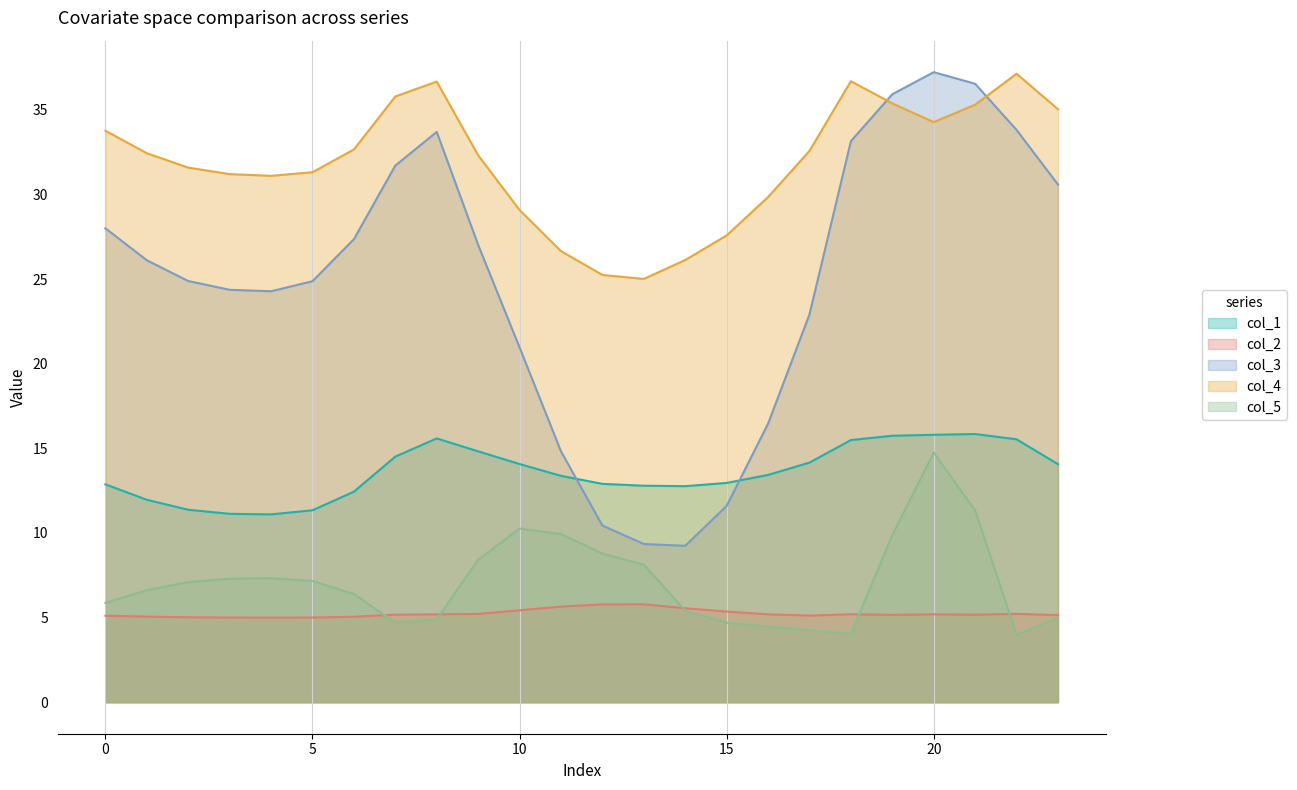

What is the difference between the maximum and minimum values in the col_3 series?

28.0